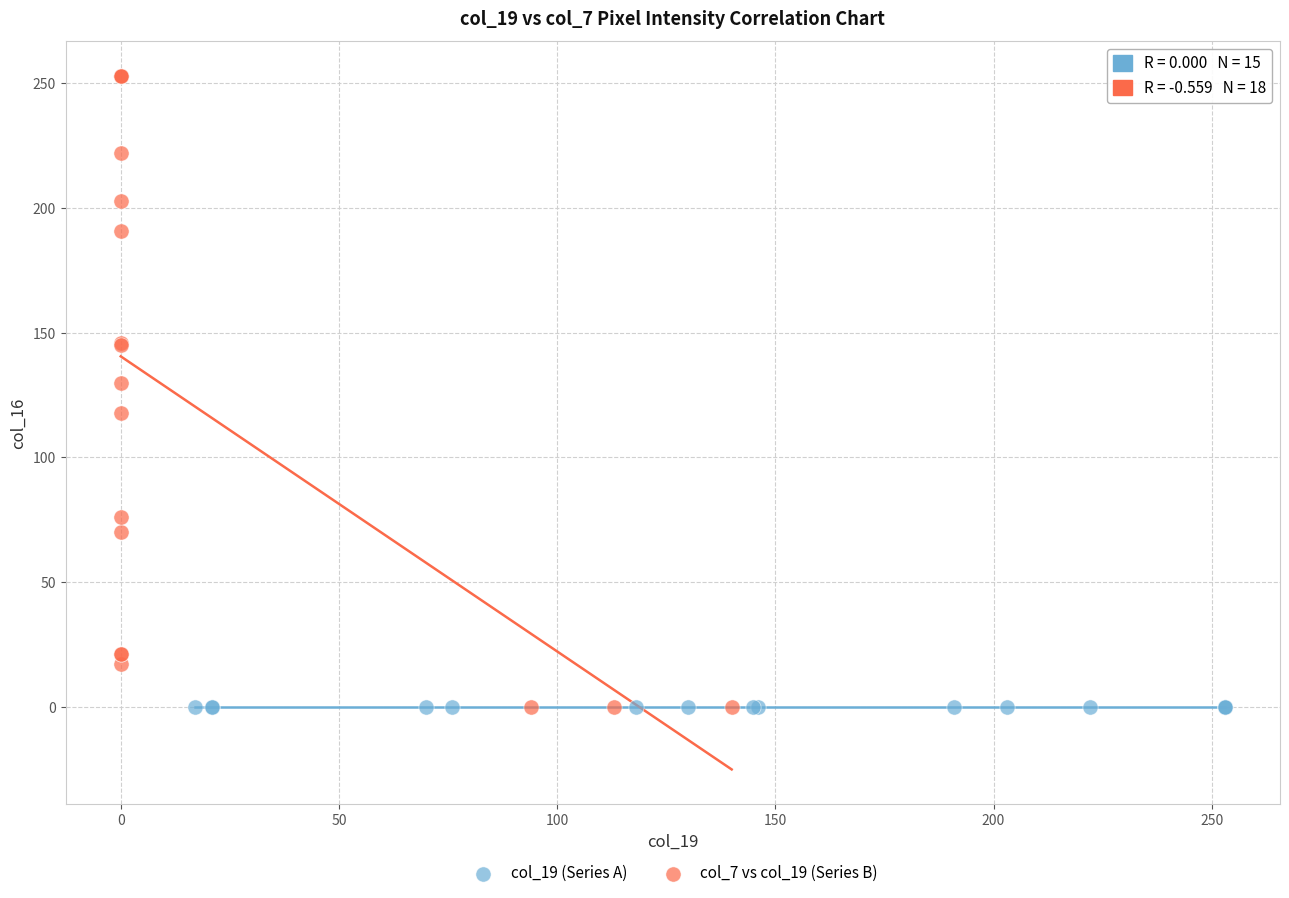

Which series contains the highest Y value?

col_7 vs col_19 (Series B)